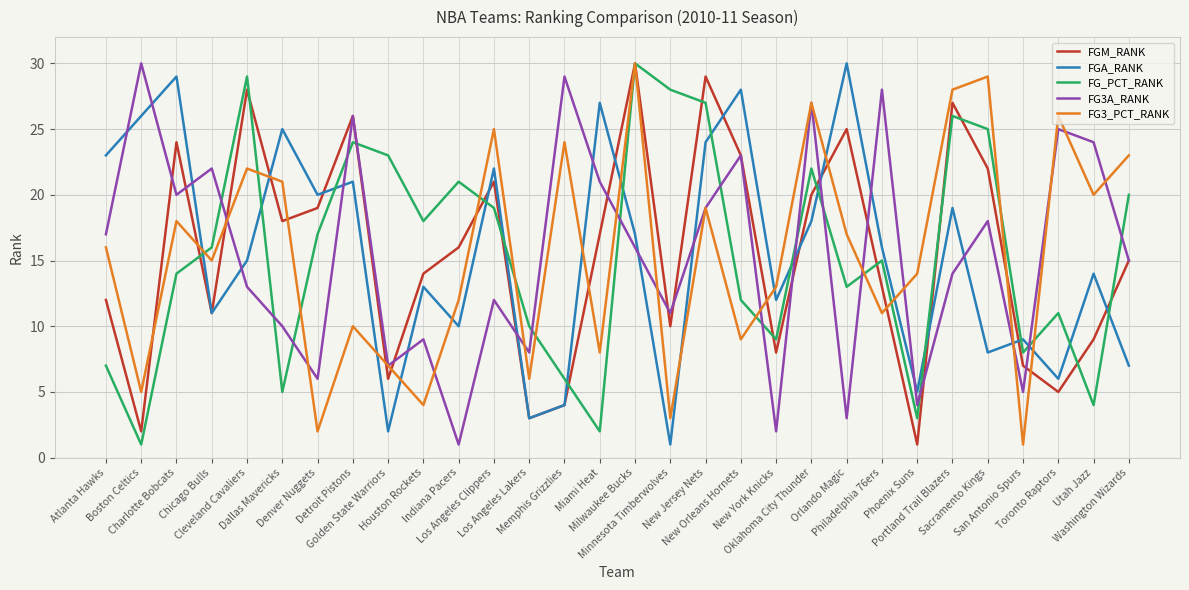

The value of FG_PCT_RANK at Detroit Pistons is 24. True or false?

True